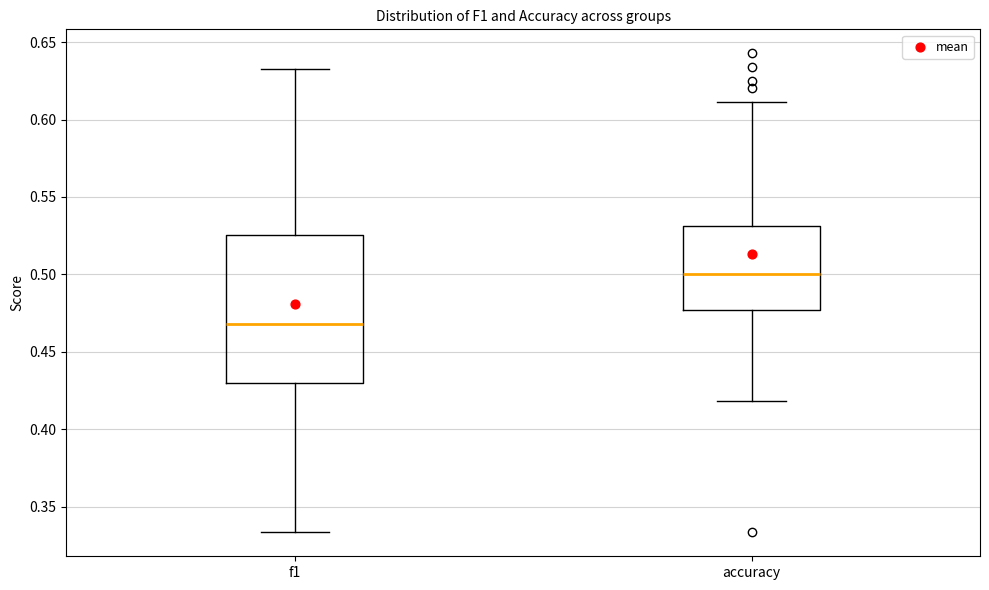

Where does the median line of the box for f1 sit on the y-axis? The values are not printed on the chart, so give them approximately, as read against the axis.

0.470